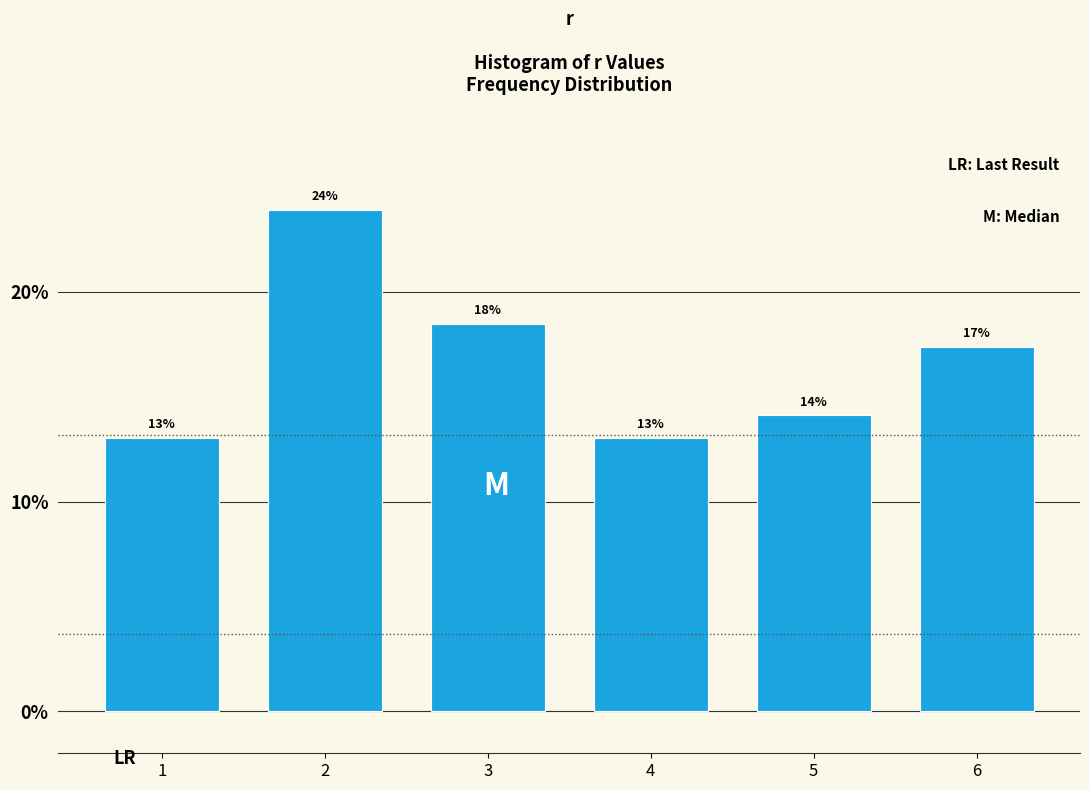

Where is the data nearest to the value 18?

3